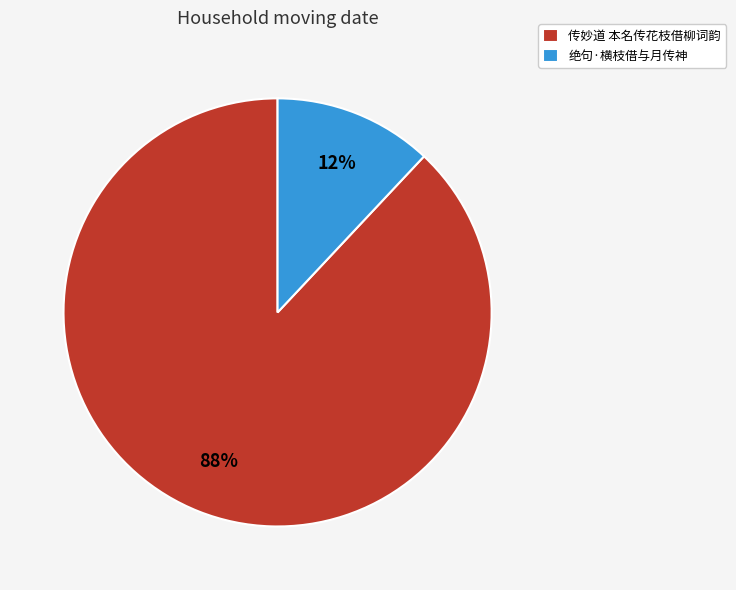

Count the number of slices in the pie.

2